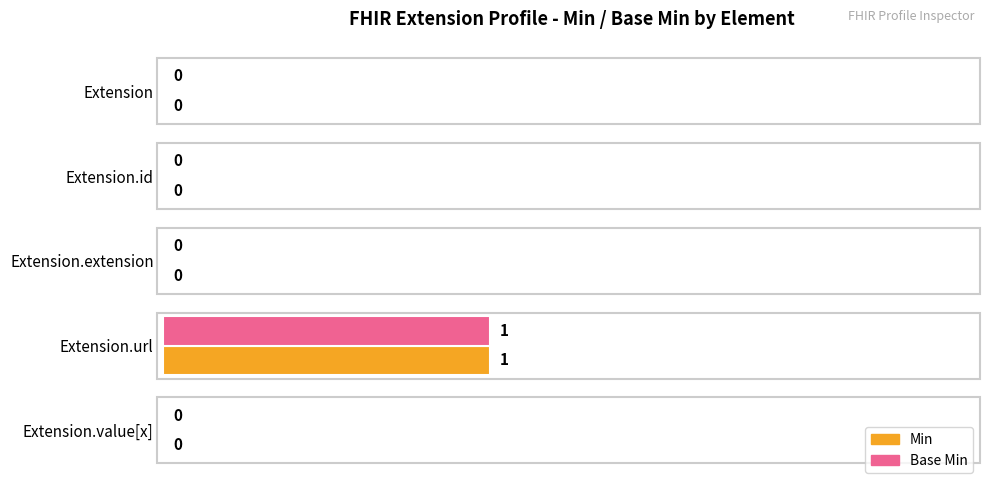

True or false: Min has a value of 1 at Extension.url.

True